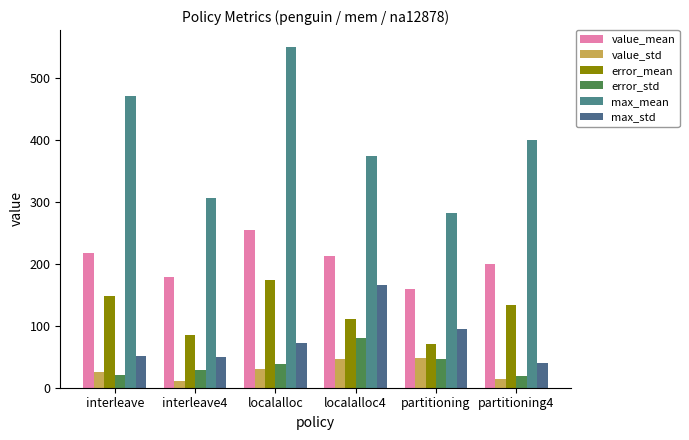

Which series changed the most between interleave and partitioning4?

max_mean